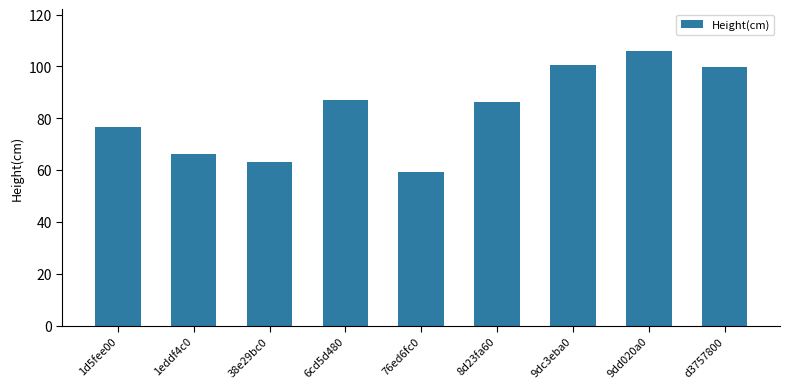

Which category has the highest value across all series?

9dd020a0